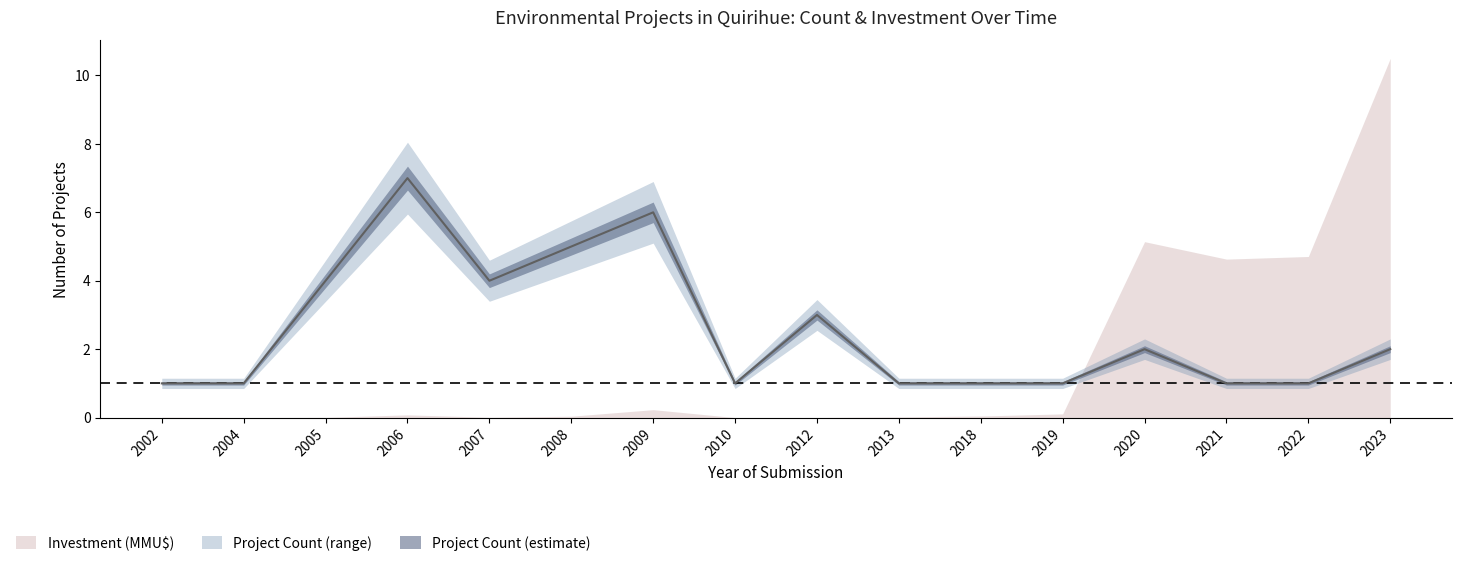

How many data points are above 2?

6